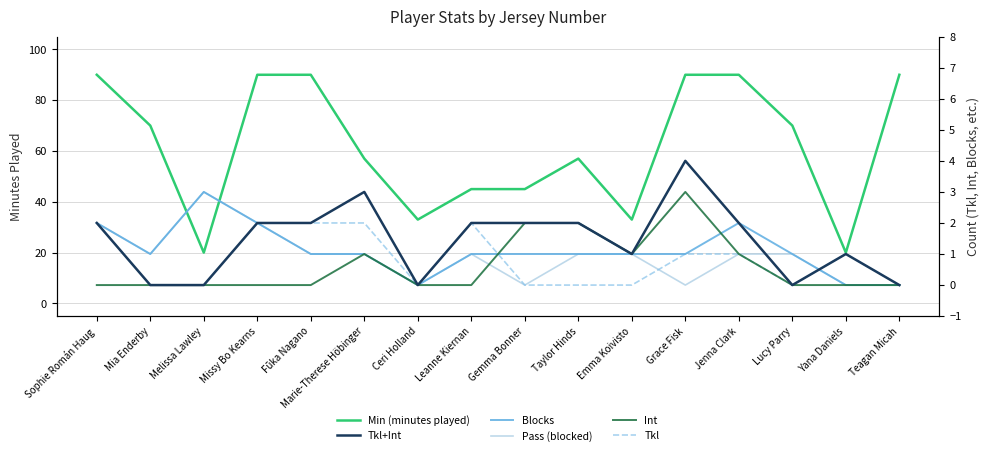

What is the spread (max minus min) of values at Ceri Holland?

33